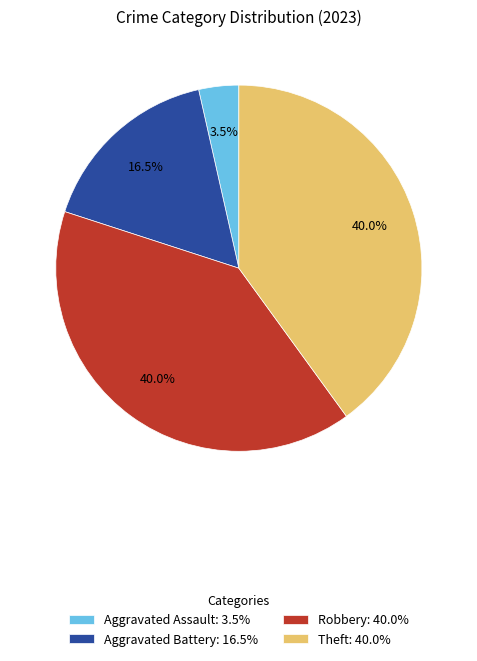

Do Theft: 40.0% and Aggravated Assault: 3.5% together represent more than half of the pie?

No